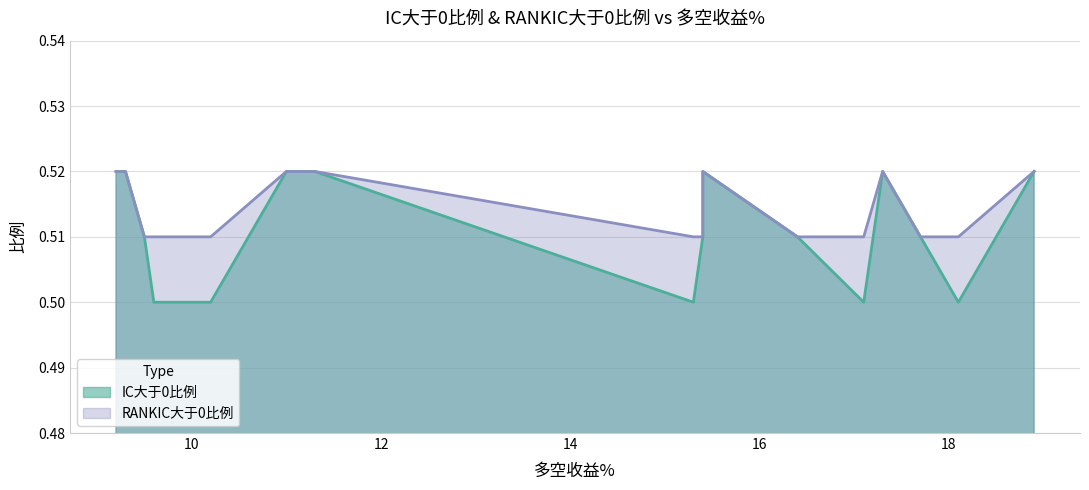

How many lines are shown in the chart?

2